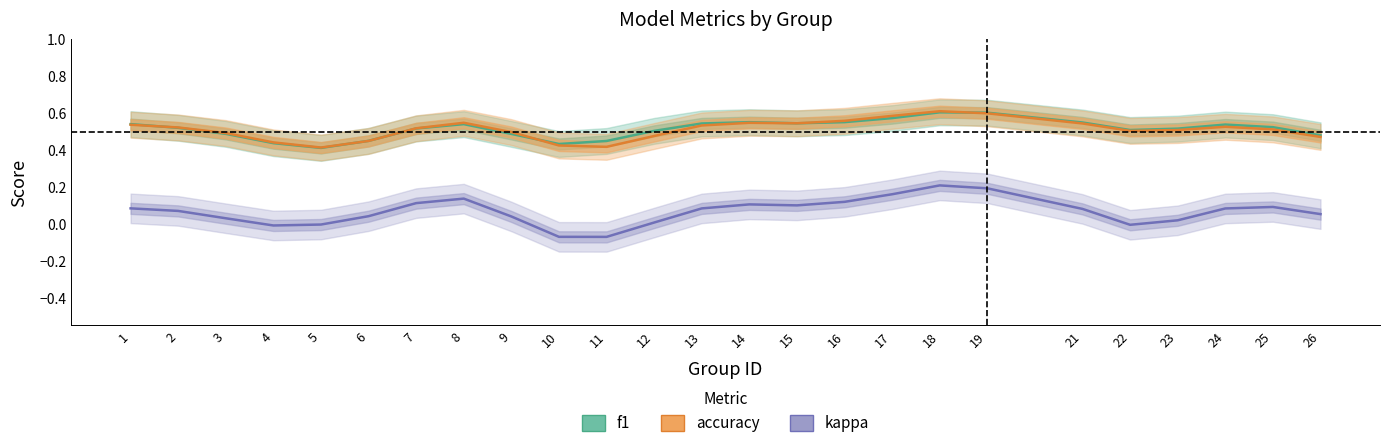

What is the value of the accuracy point at the 1st from the left?

0.5